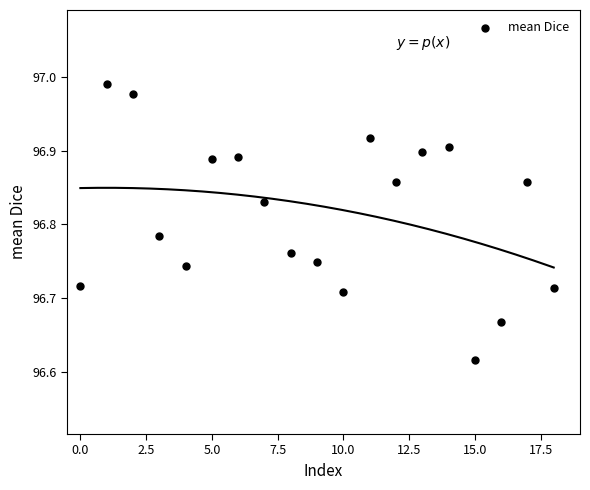

What is the range of Y values (max minus min)?

0.4